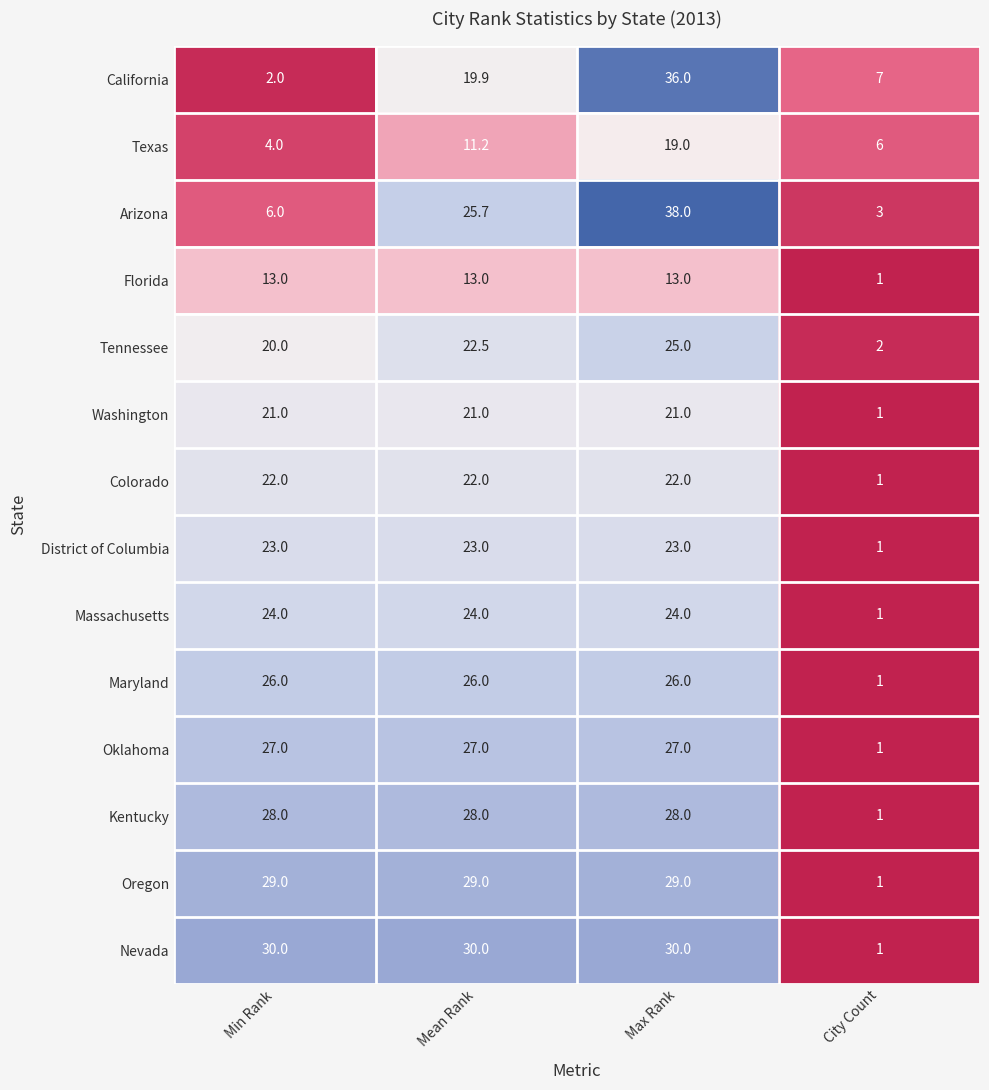

At which label is Maryland closest to 13?

City Count